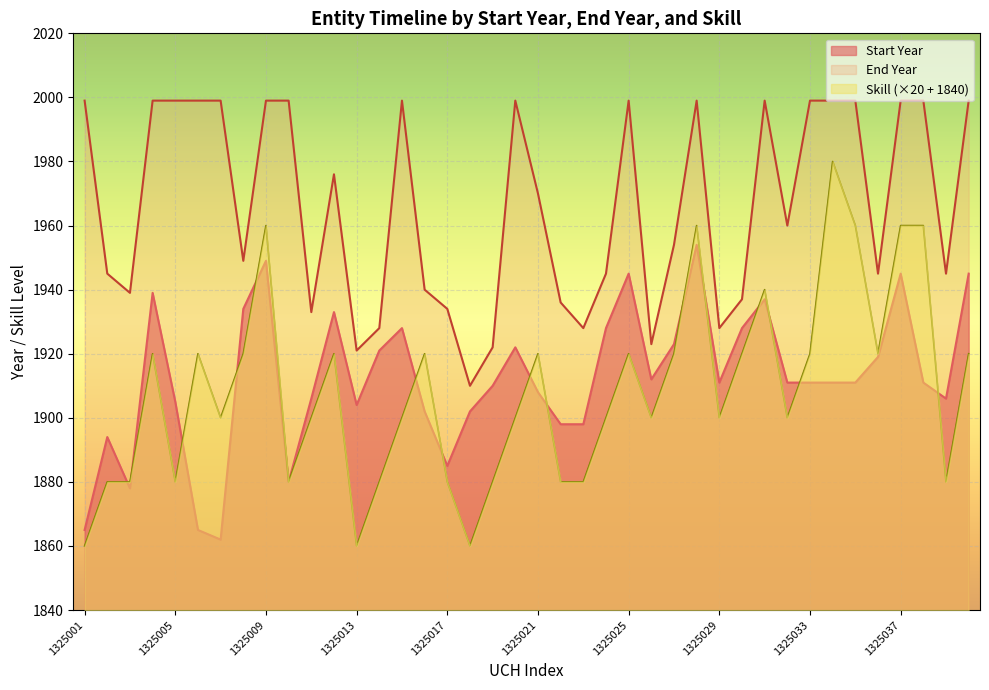

True or false: End Year and Start Year intersect in this chart.

False